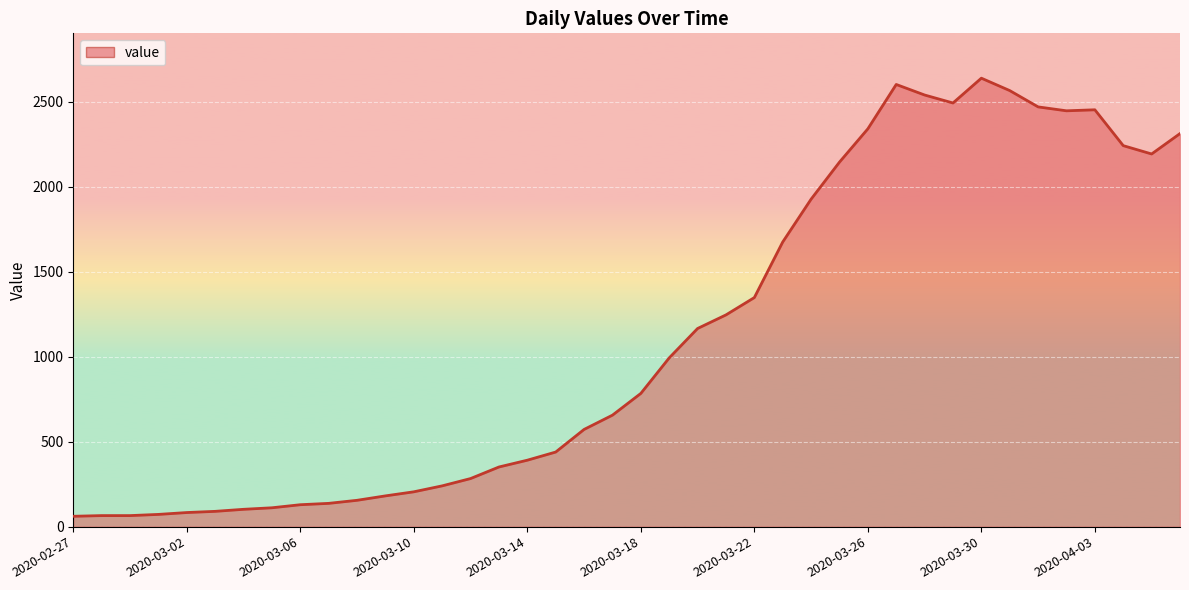

What is the difference between the maximum and minimum values?

2578